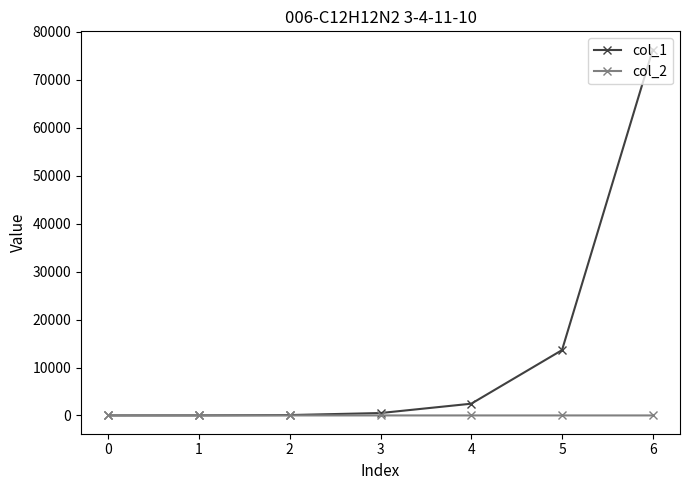

Rank the series by their average value, from highest to lowest.

col_1, col_2